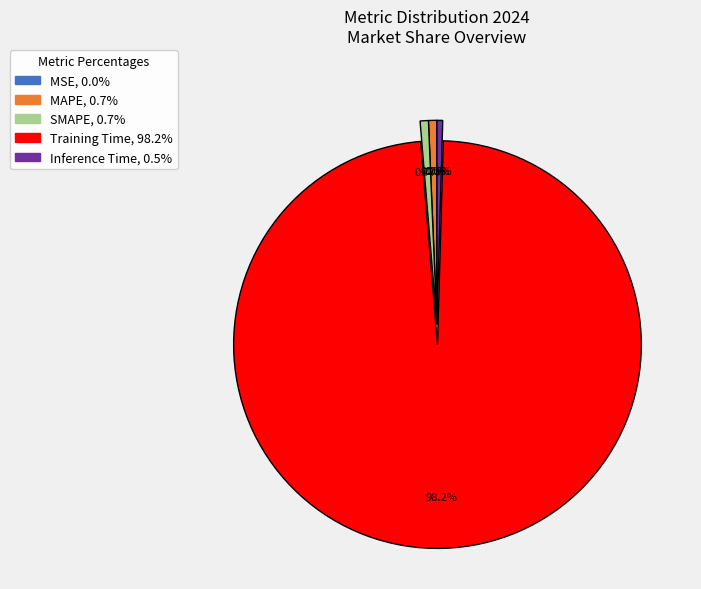

Does Inference Time account for over 50% of the chart?

No